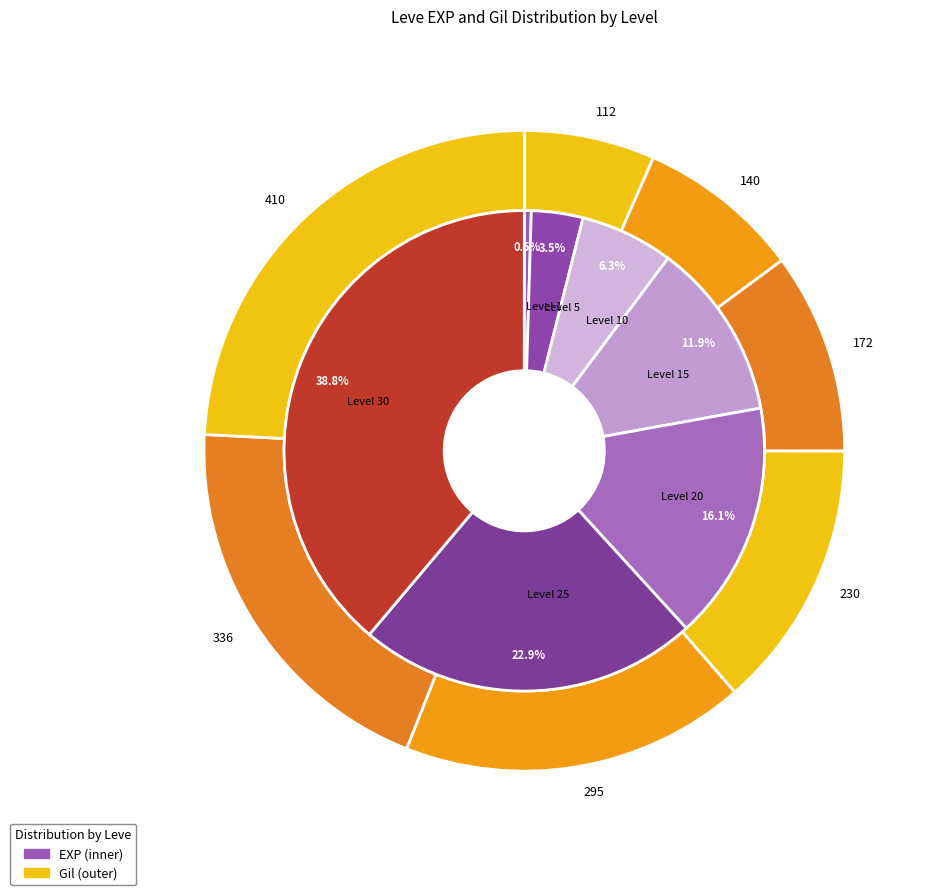

Between Level 25 and Level 10, which is larger?

Level 25